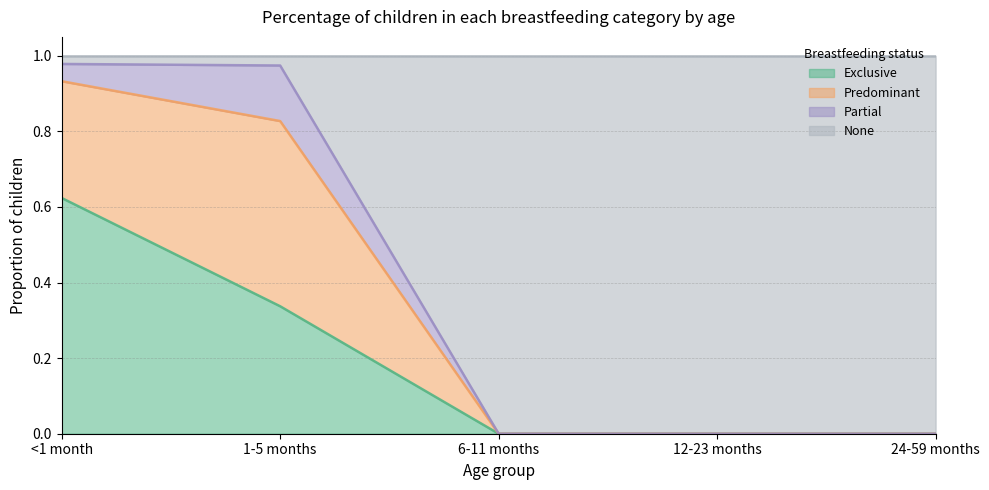

Does the chart display data point markers on the line(s)?

No